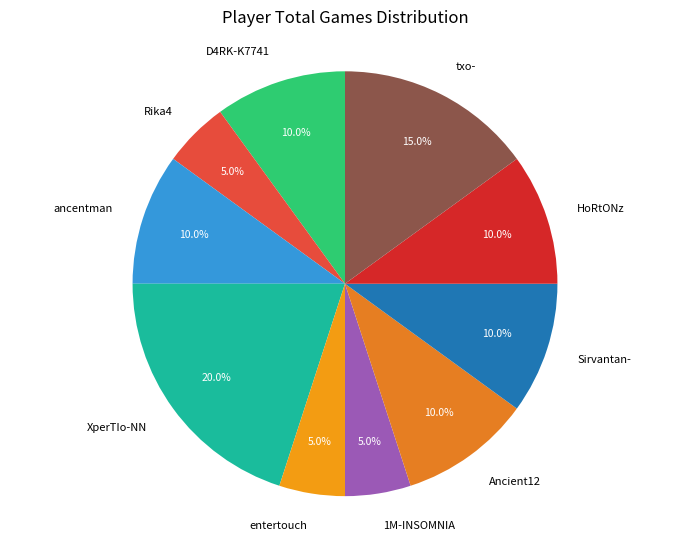

To the nearest percent, what is the average slice percentage?

10%